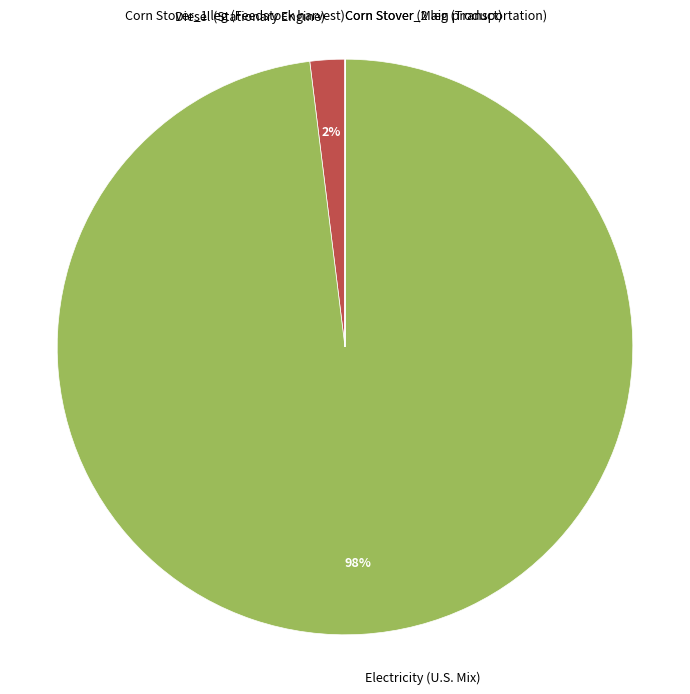

Which slice is the largest?

Electricity (U.S. Mix)